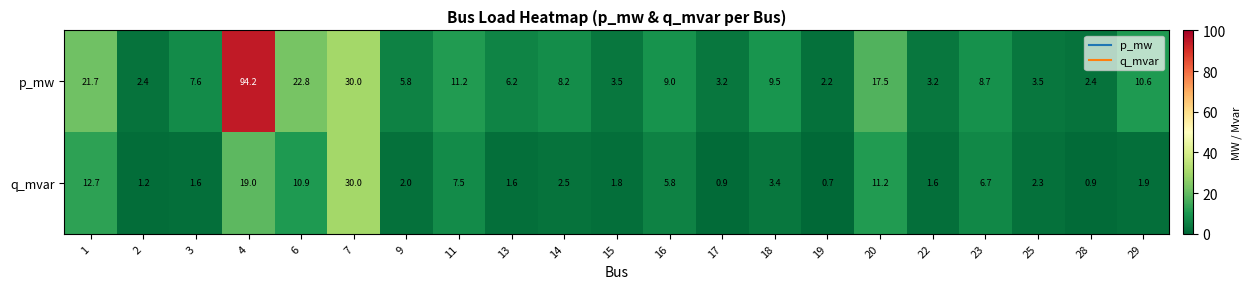

What is the total value across all series at 20?

28.7